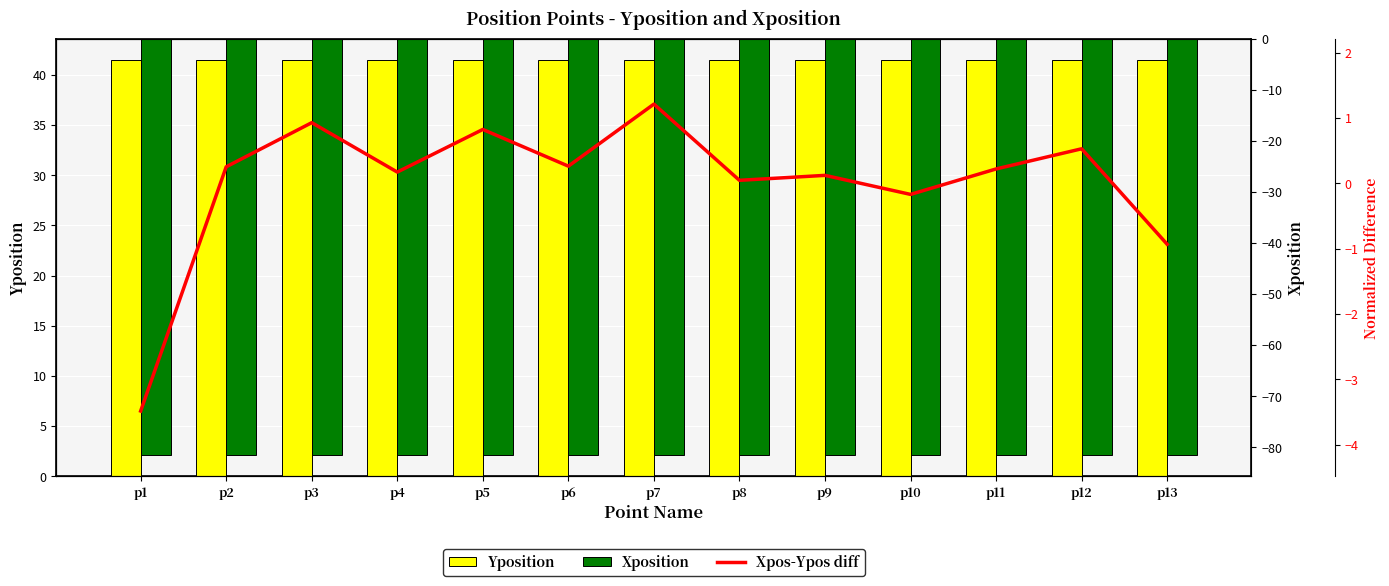

Is it true that Xposition equals -17.2 at p6?

False